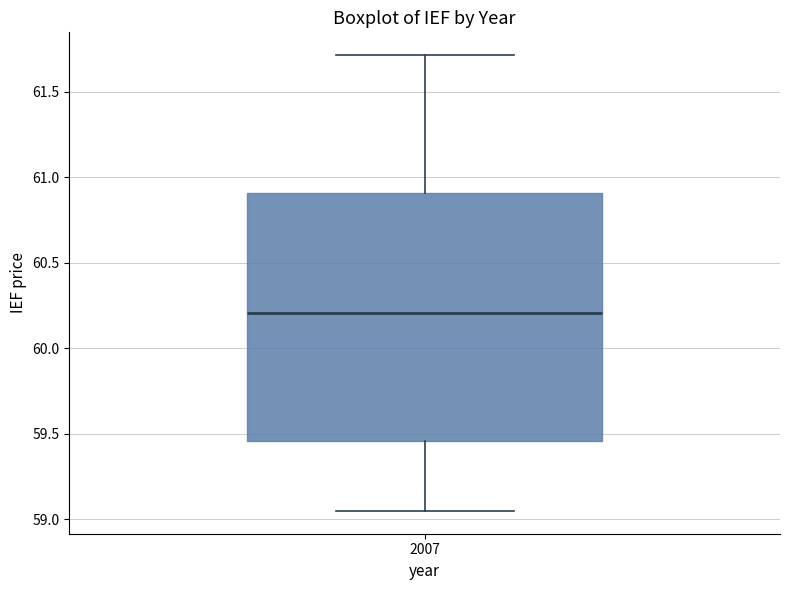

Transcribe this box plot: give where the median line is, the range the box spans, and where the two whiskers end, as read against the y-axis. The values are not printed on the chart, so give them approximately, as read against the axis.

median 60.20, box 59.45 to 60.90, whiskers 59.05 to 61.70